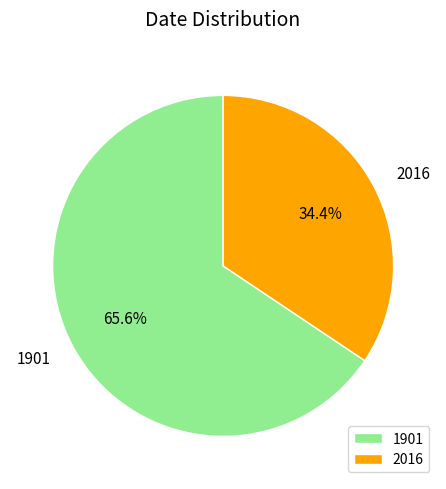

How many segments does this pie chart have?

2